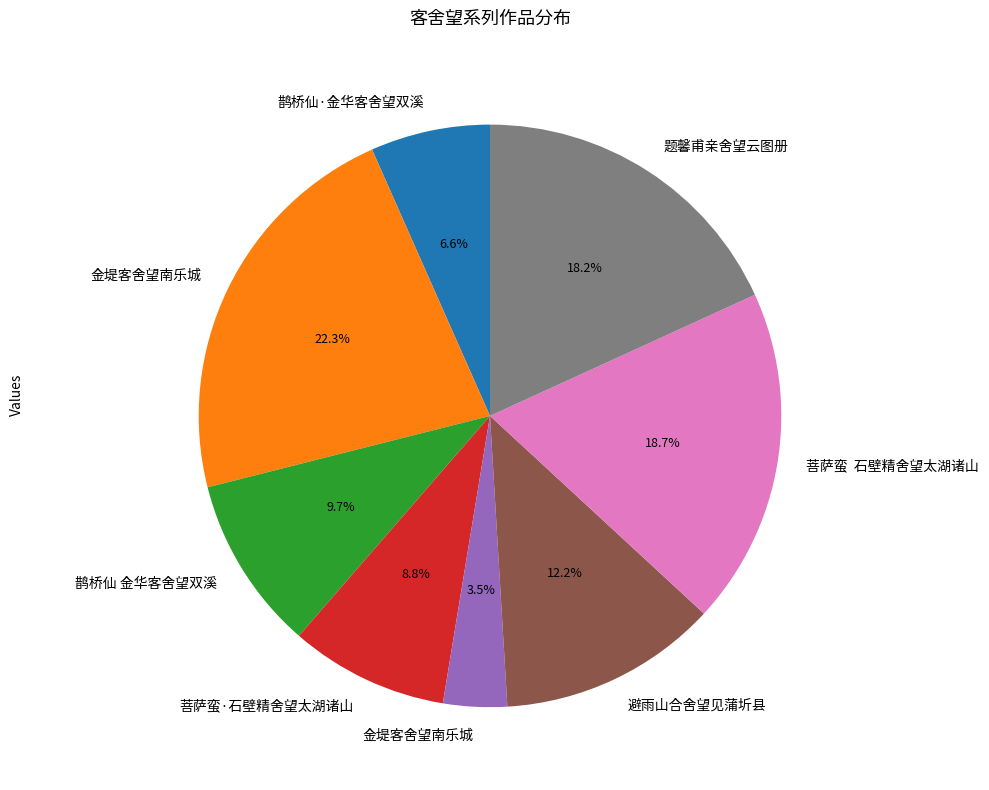

Is there any slice that represents more than half of the pie?

No